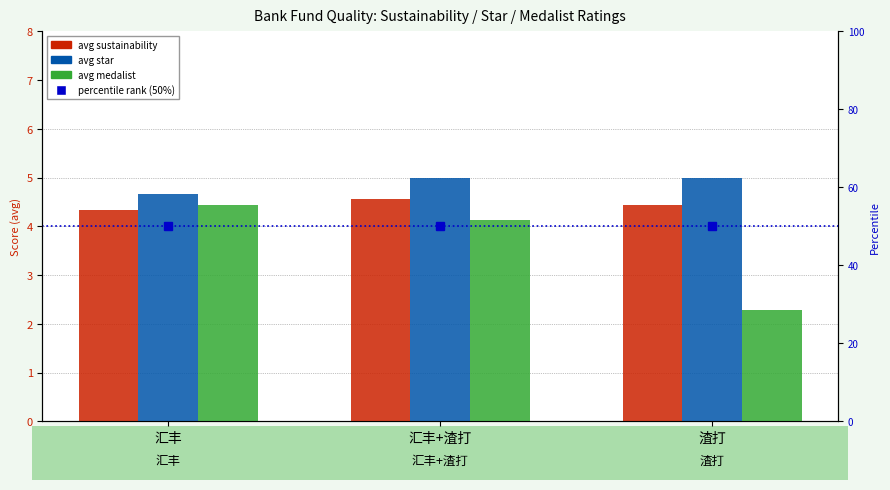

What is the label of the 1st bar from the left?

汇丰